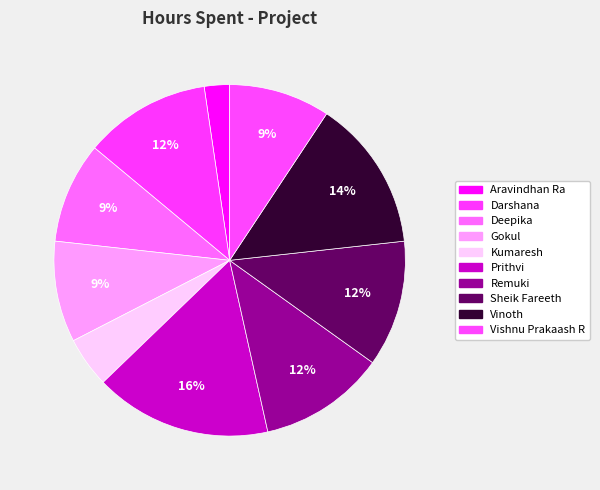

Rank the categories by value from lowest to highest.

Aravindhan Ra, Kumaresh, Deepika, Gokul, Vishnu Prakaash R, Darshana, Remuki, Sheik Fareeth, Vinoth, Prithvi